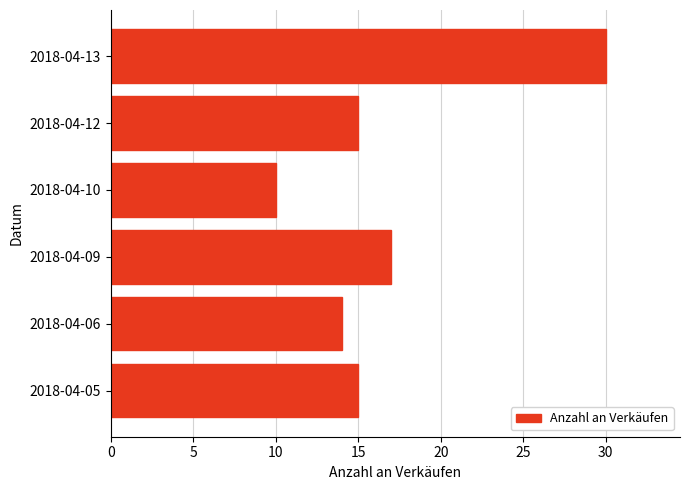

Which label corresponds to the largest value in the chart?

2018-04-13